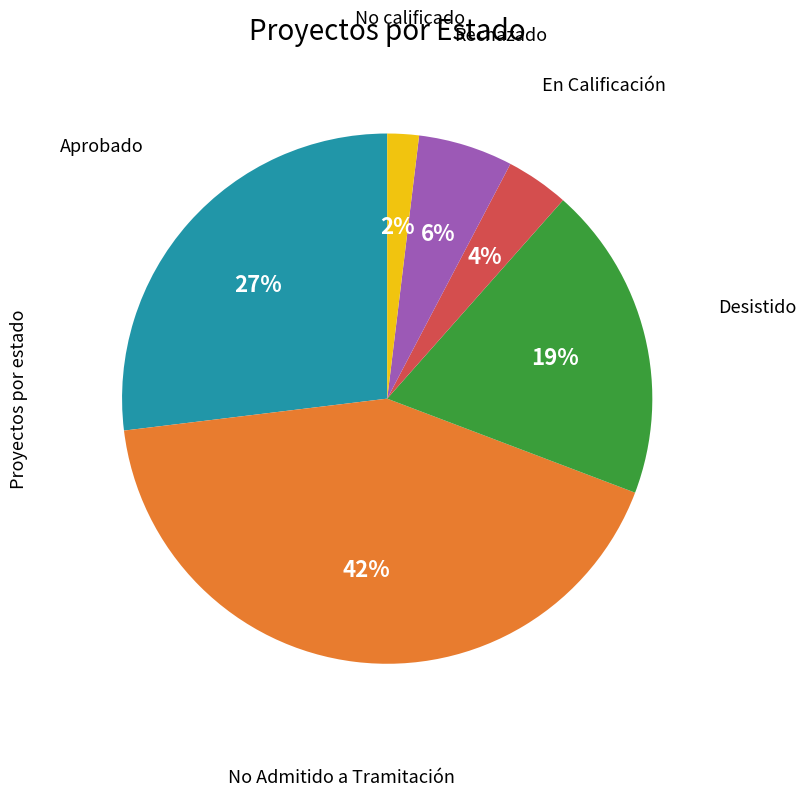

To the nearest percent, what is the difference between the largest and smallest slice percentages?

40%